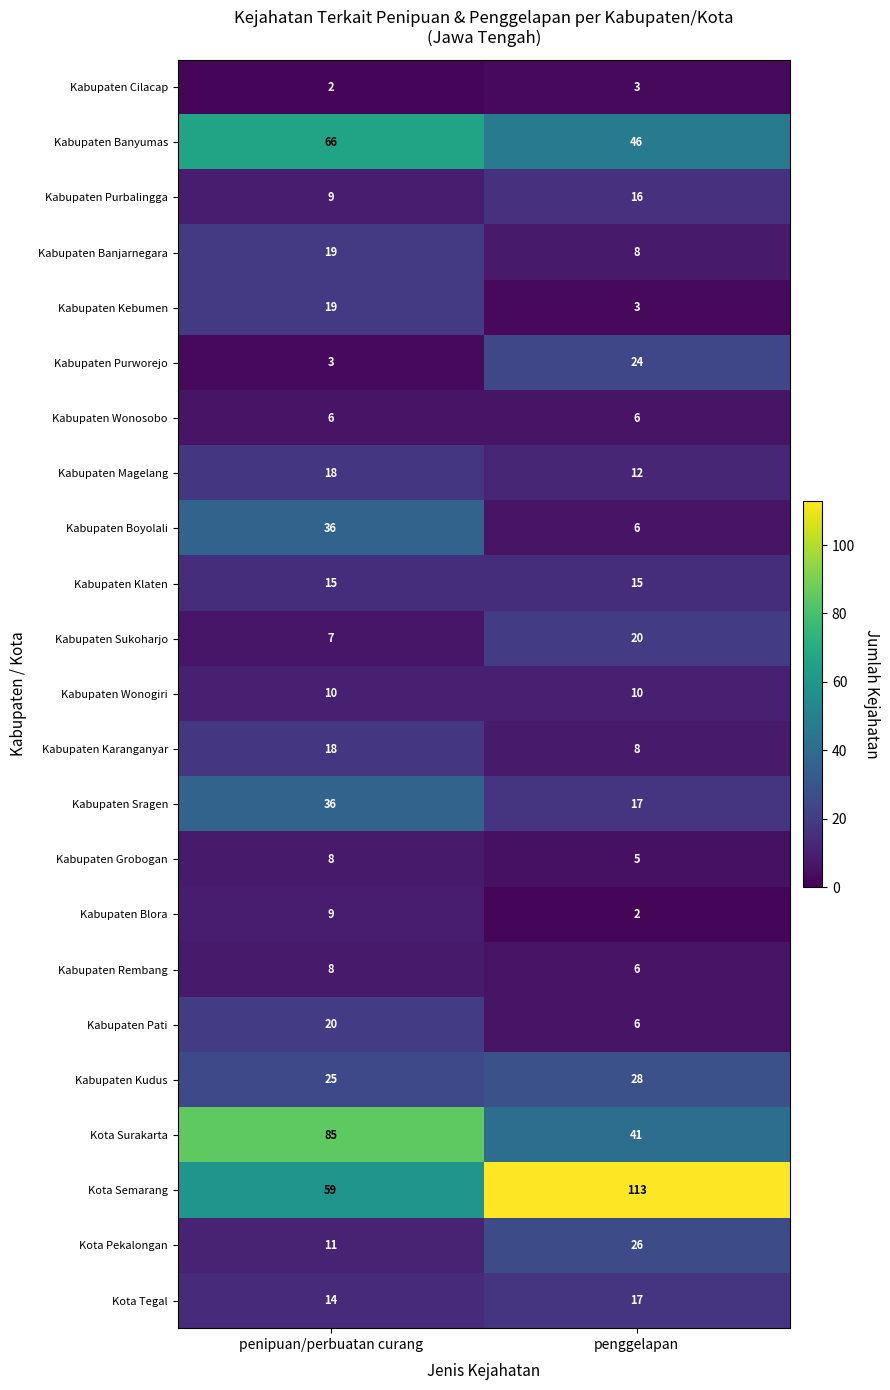

What is the greatest value displayed?

113